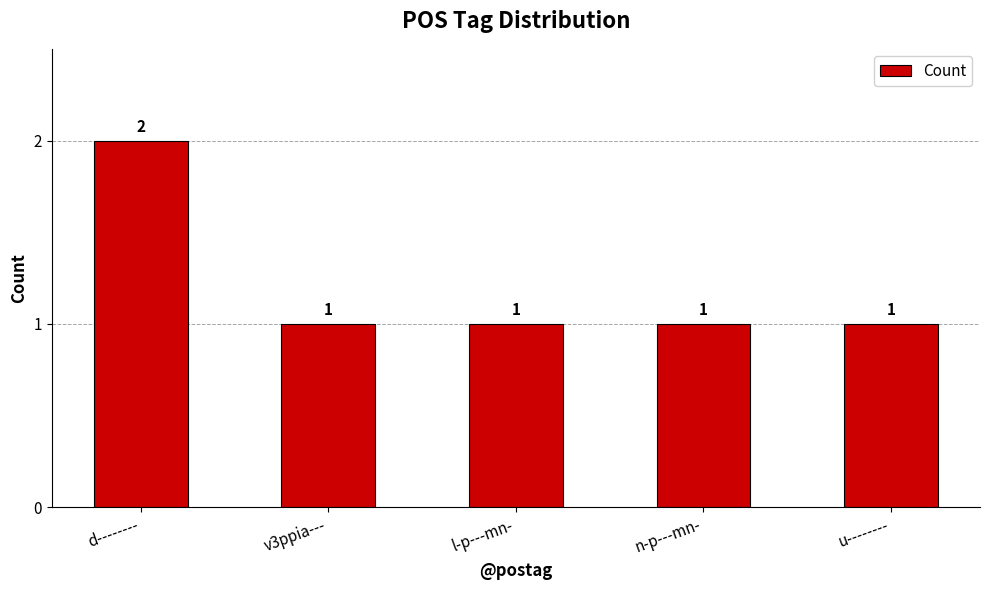

How many data points are above 1?

1